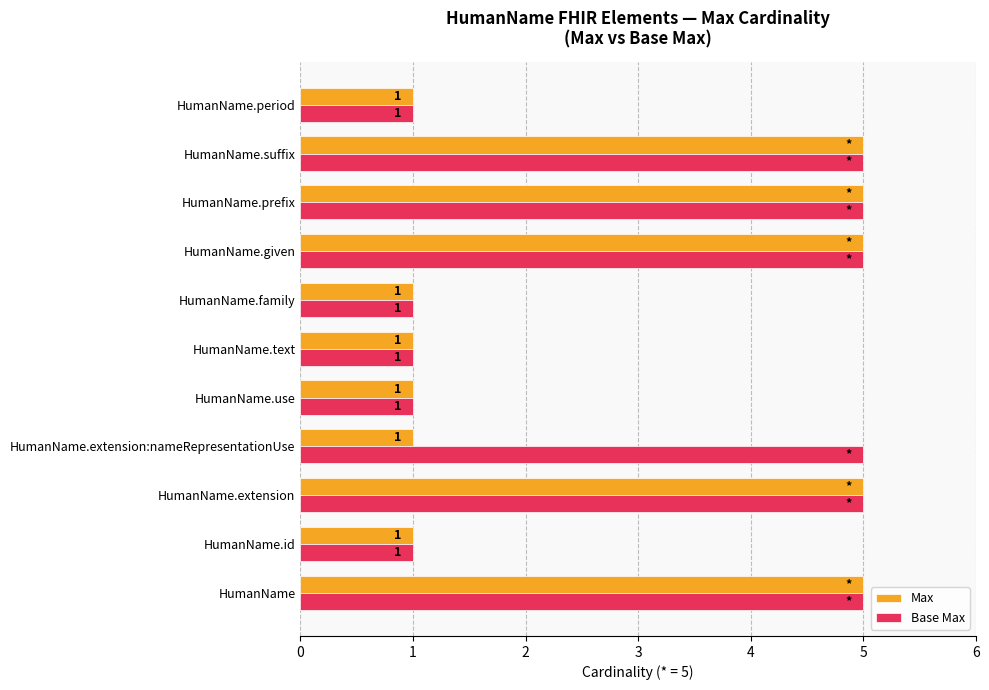

What is the difference between the maximum and second lowest values in the Base Max series?

4